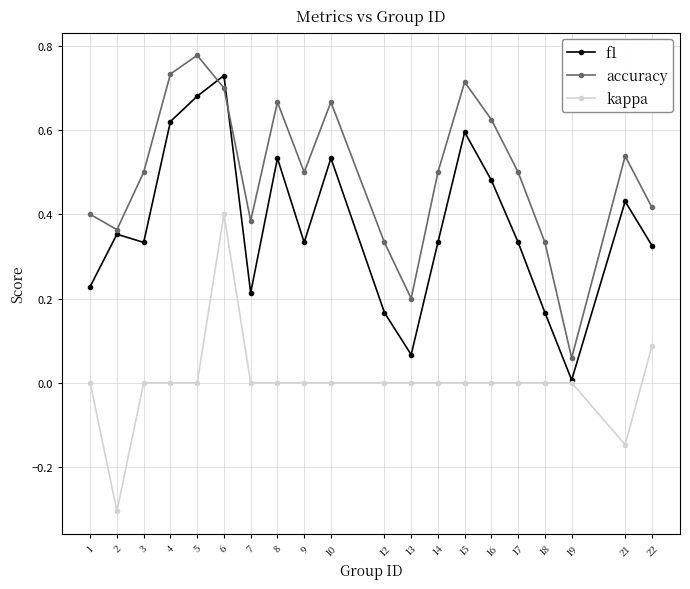

What is the total value across all series at 16?

1.1